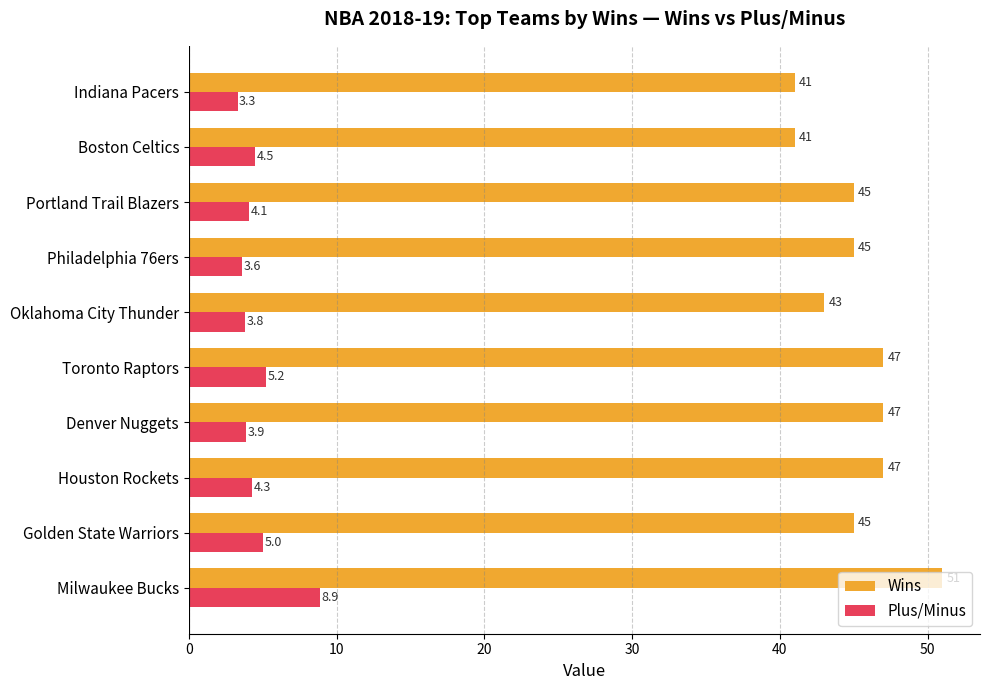

Between Houston Rockets and Portland Trail Blazers, which series saw the biggest shift?

Wins